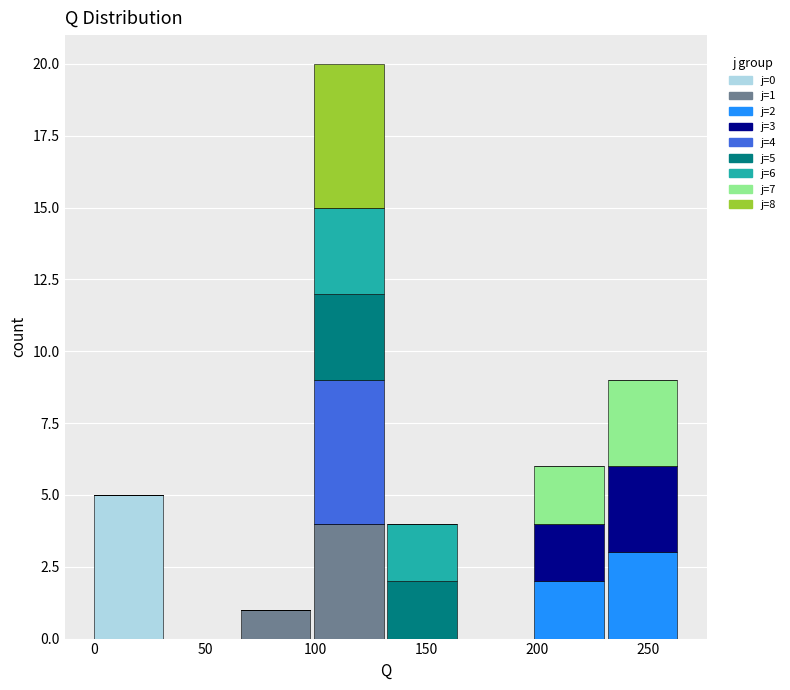

Which range on the x-axis has the tallest stacked bar (by total height)?

100 to 130